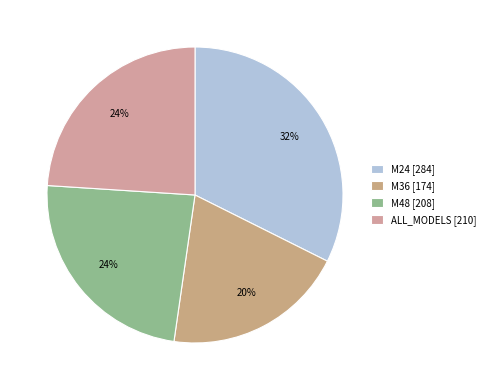

To the nearest percent, what is the difference between the M24 and M48 slice percentages?

9%